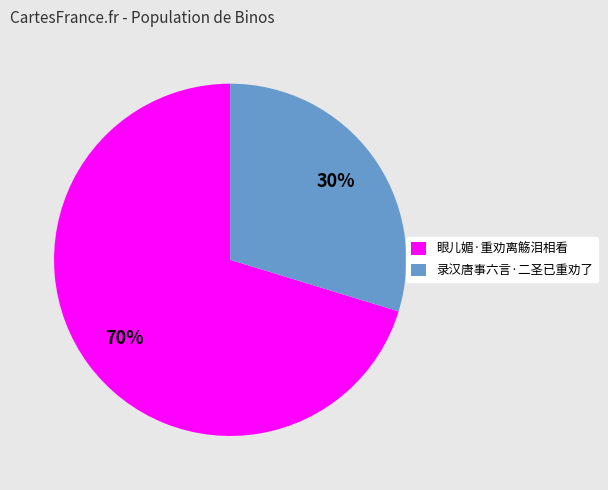

Do 眼儿媚·重劝离觞泪相看 and 录汉唐事六言·二圣已重劝了 together represent more than half of the pie?

Yes